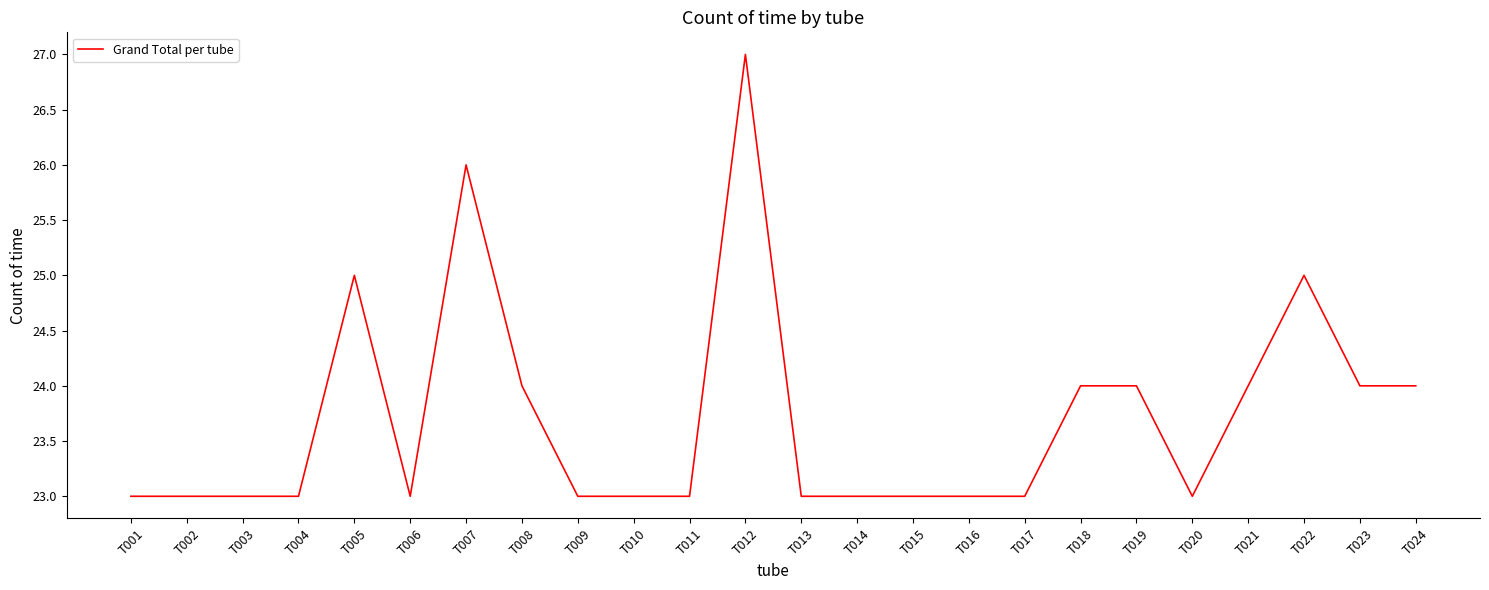

Which has a higher value, T006 or T019?

T019